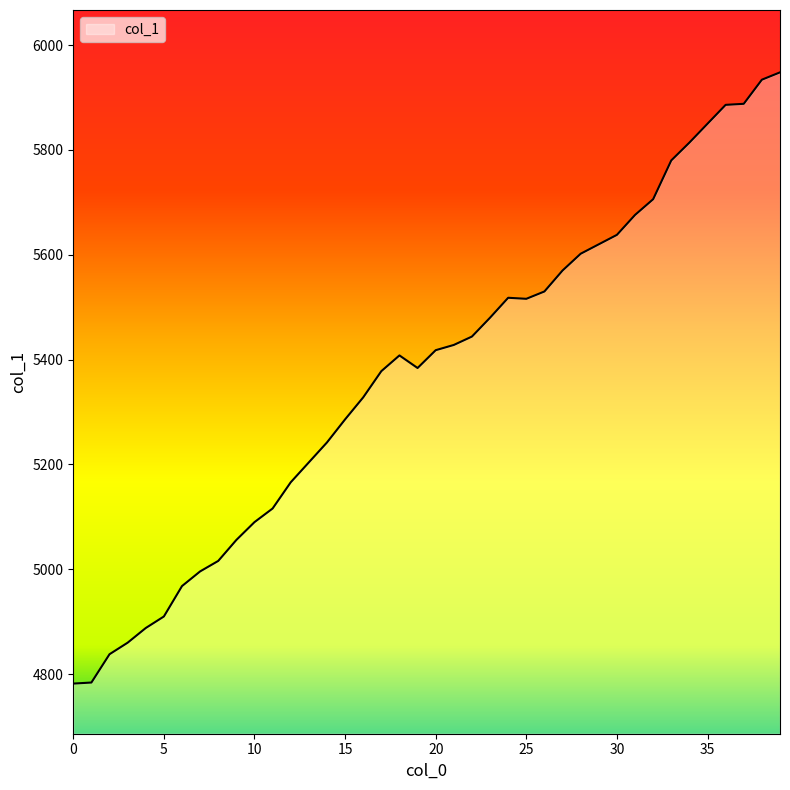

How many lines are shown in the chart?

1